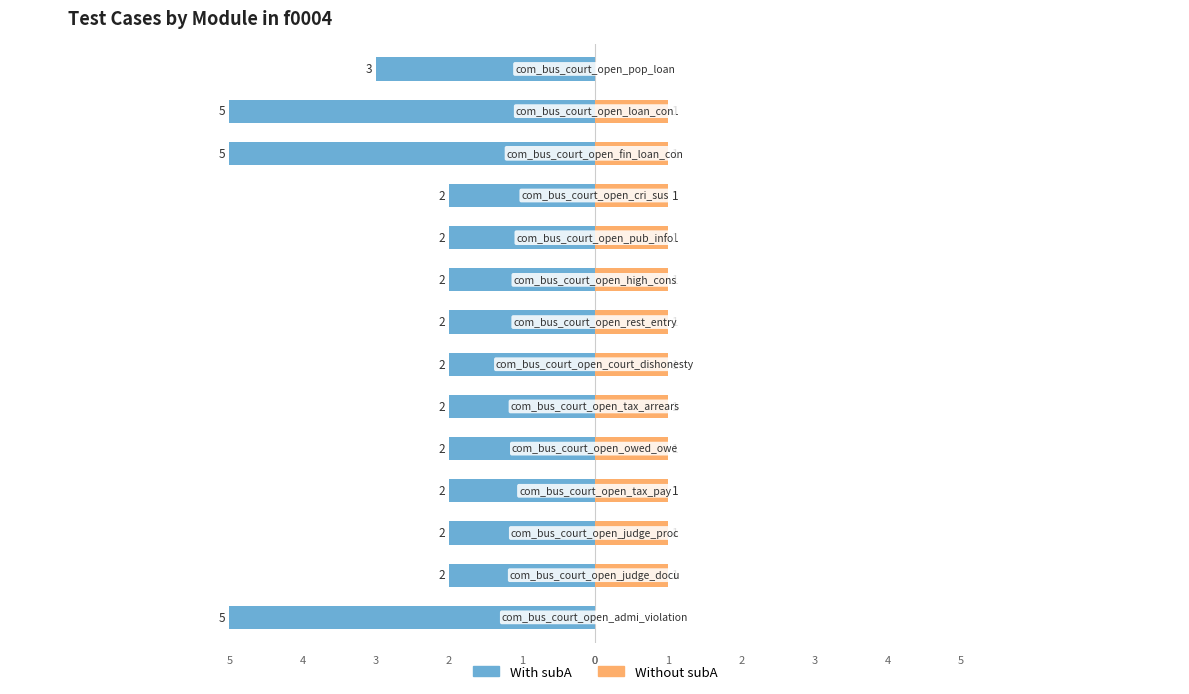

What is the value of the Without subA bar at the 12th from the left?

1